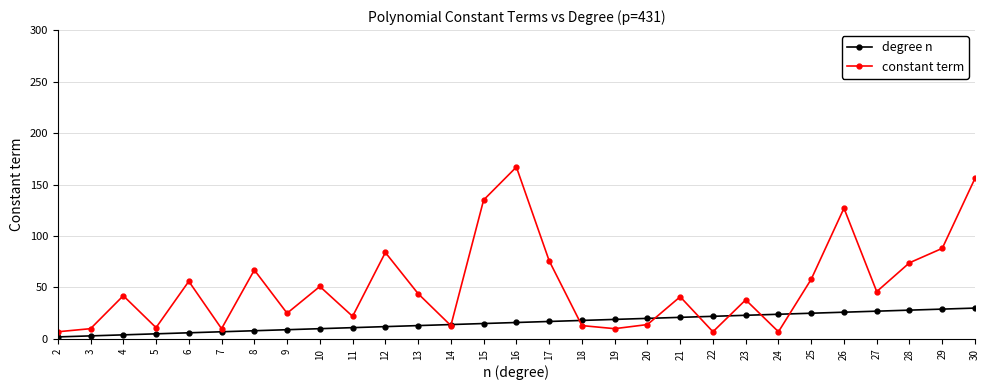

Which series has the largest total across all categories?

constant term